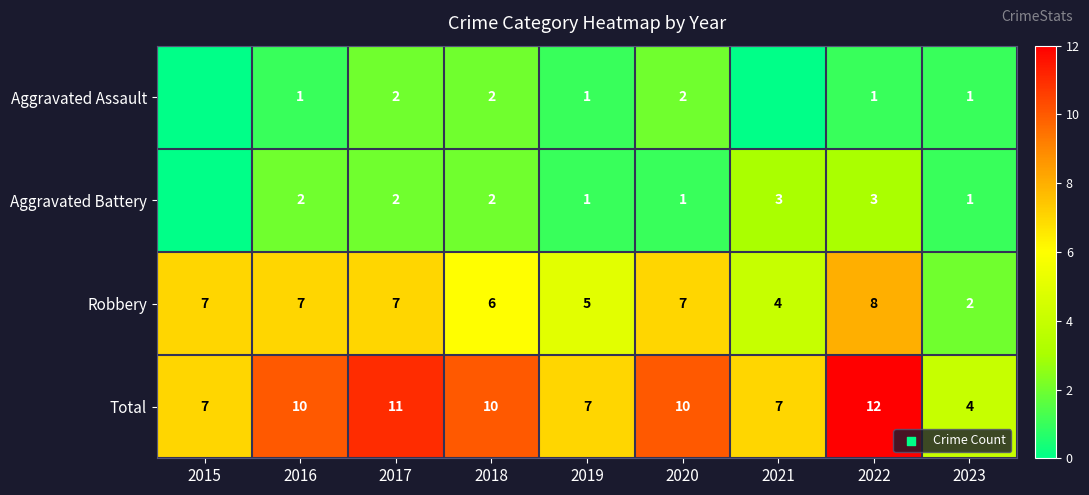

At how many categories does at least one series exceed 8?

5